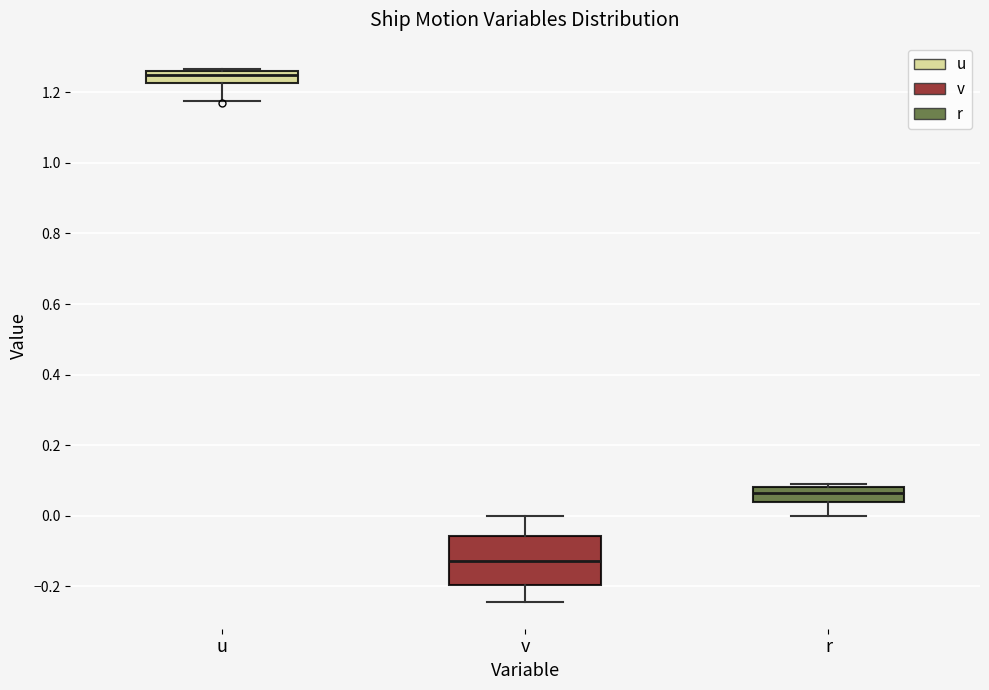

Which box's median line is the highest?

u